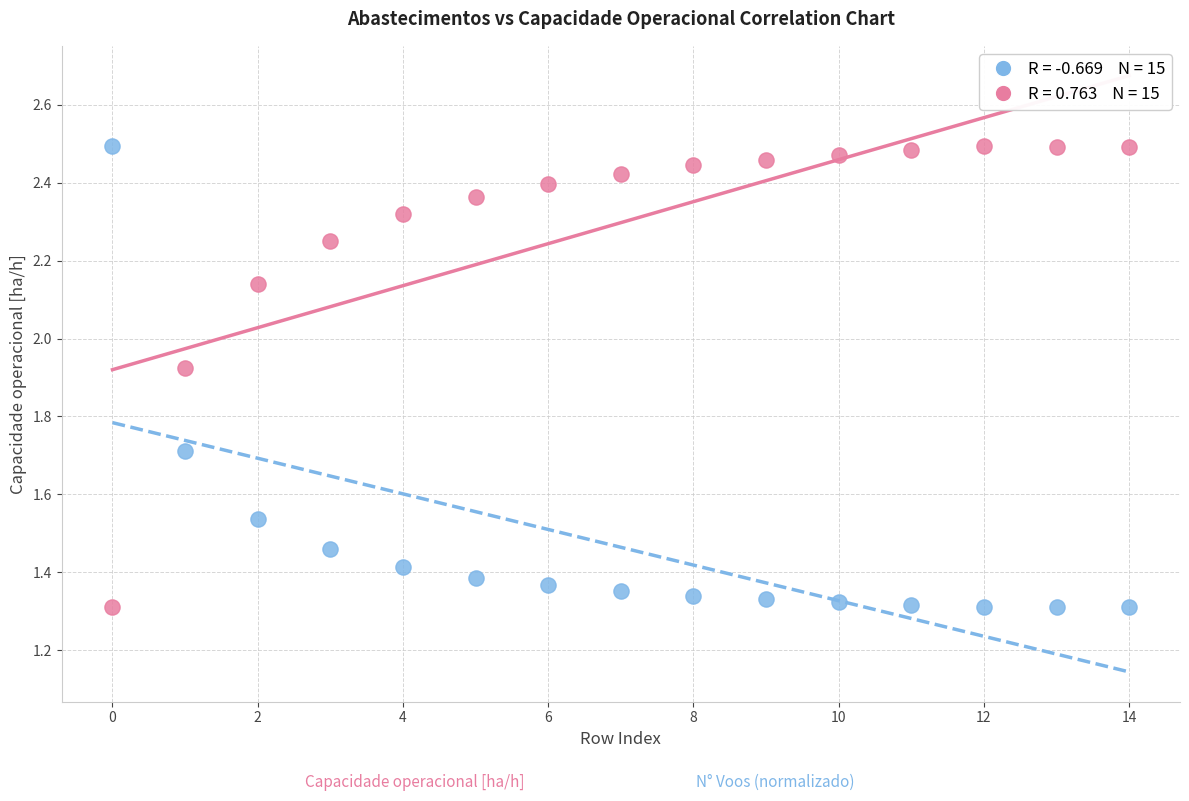

Across all data points, what is the range of Y values (max minus min)?

1.2